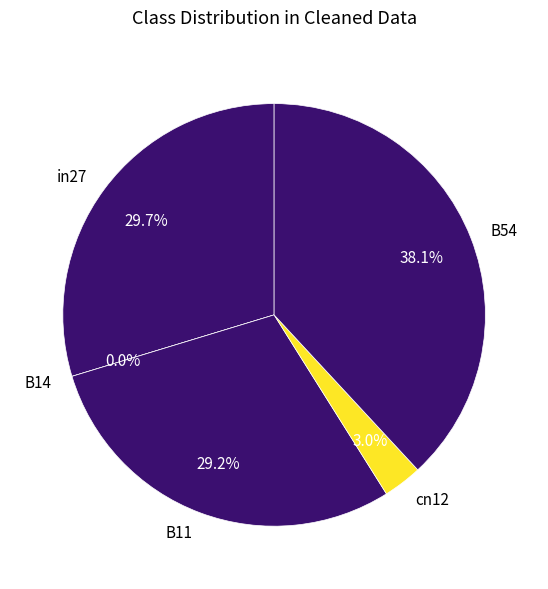

The in27 slice represents 30% of the pie. True or false?

True